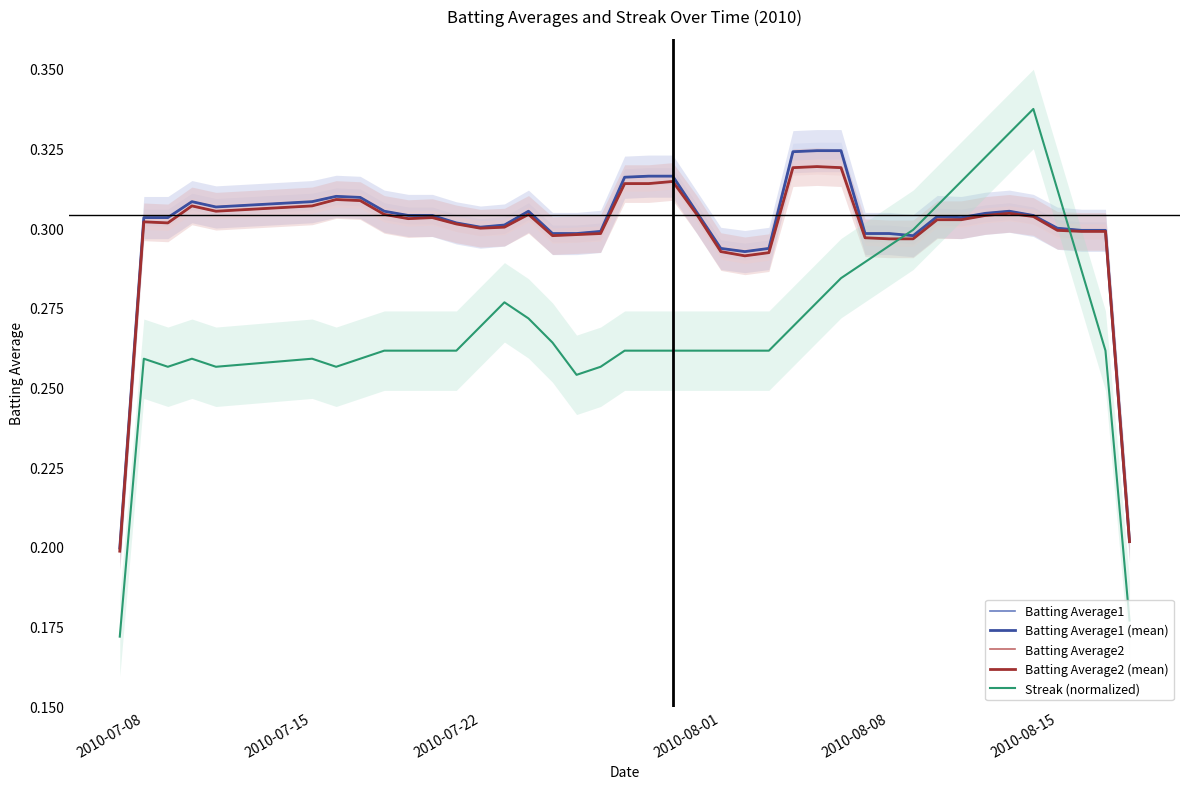

What are all the series names shown in the legend?

Batting Average1, Batting Average1 (mean), Batting Average2, Batting Average2 (mean), Streak (normalized)